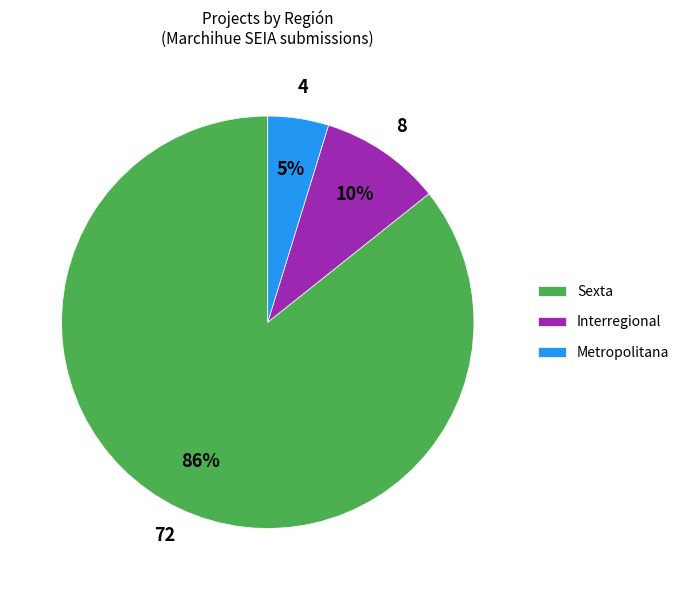

Is it true that Interregional is 23% of the pie?

False